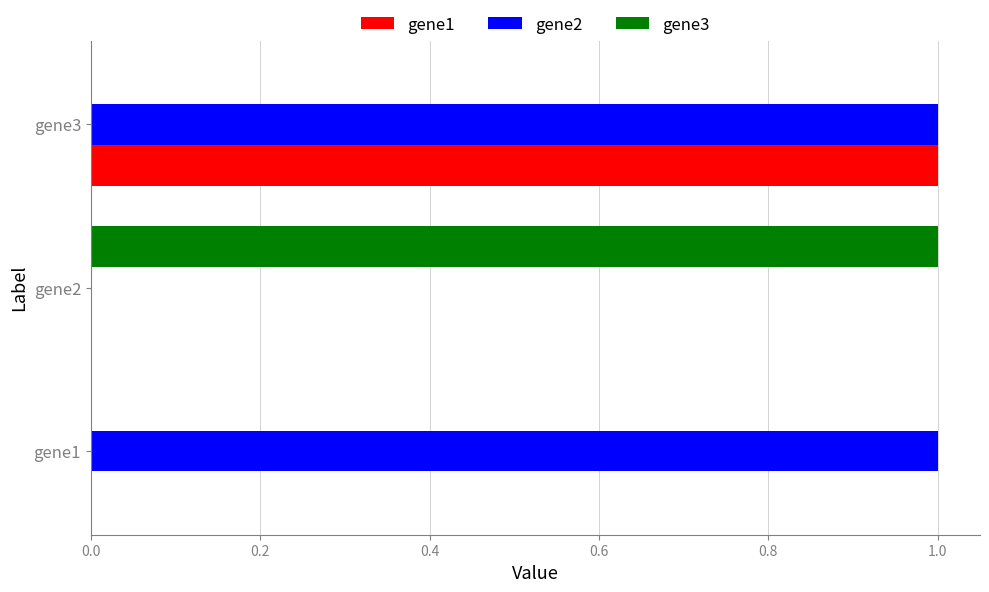

At which category is the sum across all series the highest?

gene3